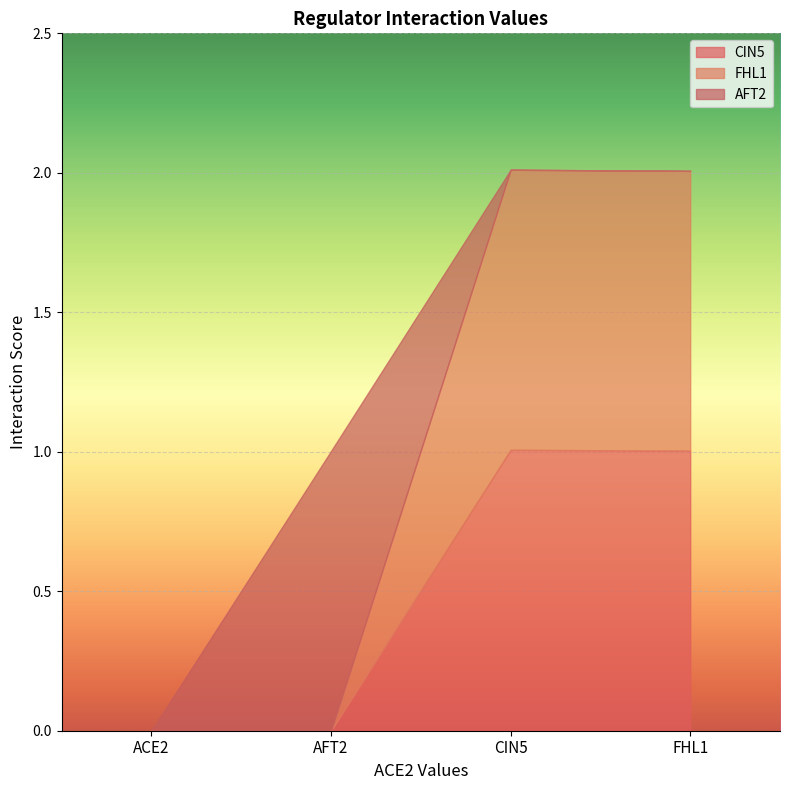

What is the value of the CIN5 point at the 4th from the left?

1.0